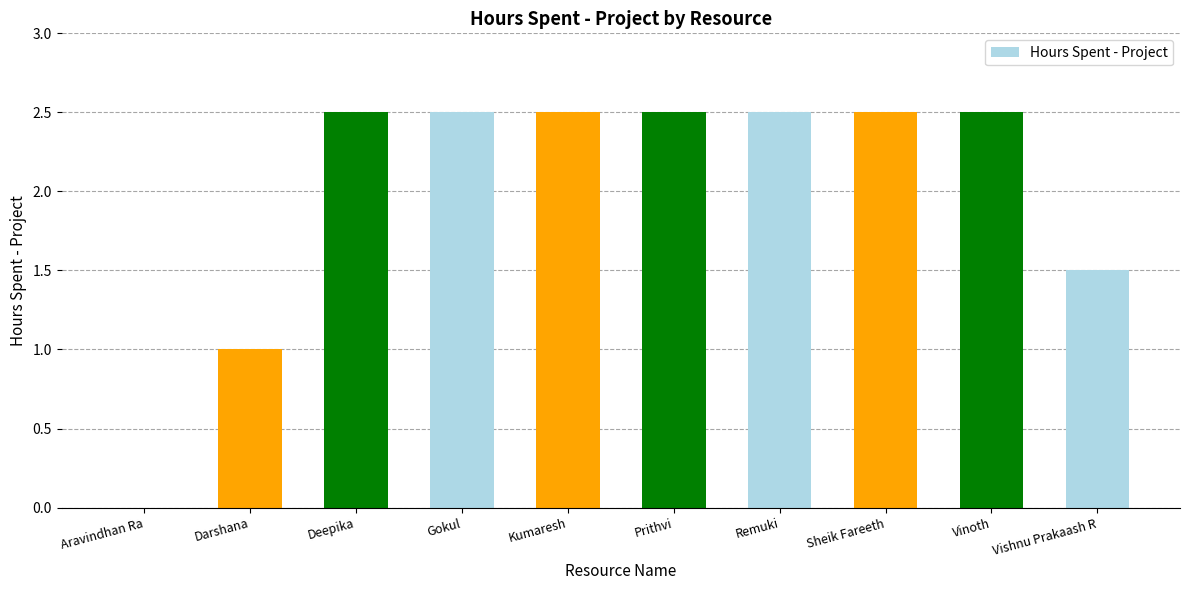

Reading right to left, extract all data points from this chart.

Vishnu Prakaash R=1.5	Vinoth=2.5	Sheik Fareeth=2.5	Remuki=2.5	Prithvi=2.5	Kumaresh=2.5	Gokul=2.5	Deepika=2.5	Darshana=1.0	Aravindhan Ra=0.0